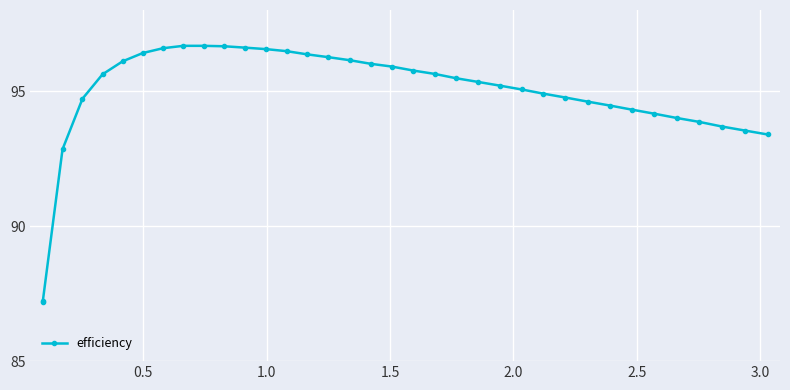

What is the maximum value shown in the chart?

96.7